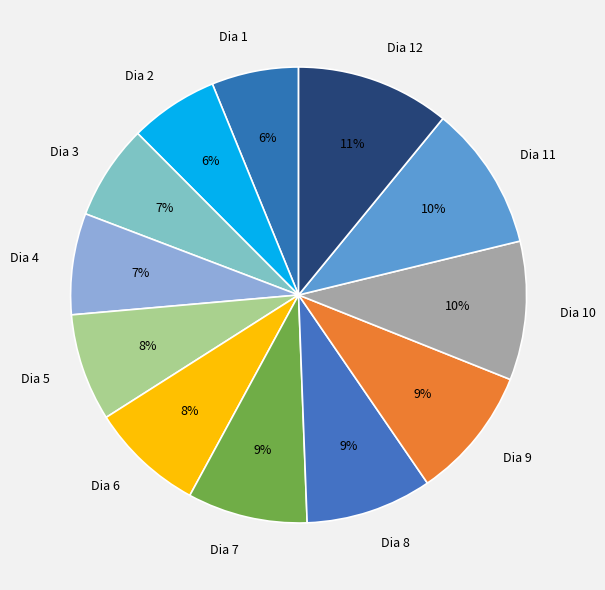

Does Dia 8 represent more than half of the total?

No